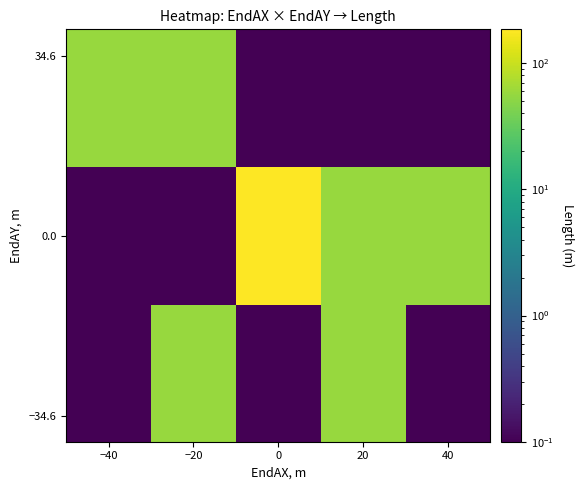

At which category does the chart reach its minimum across all series?

−40